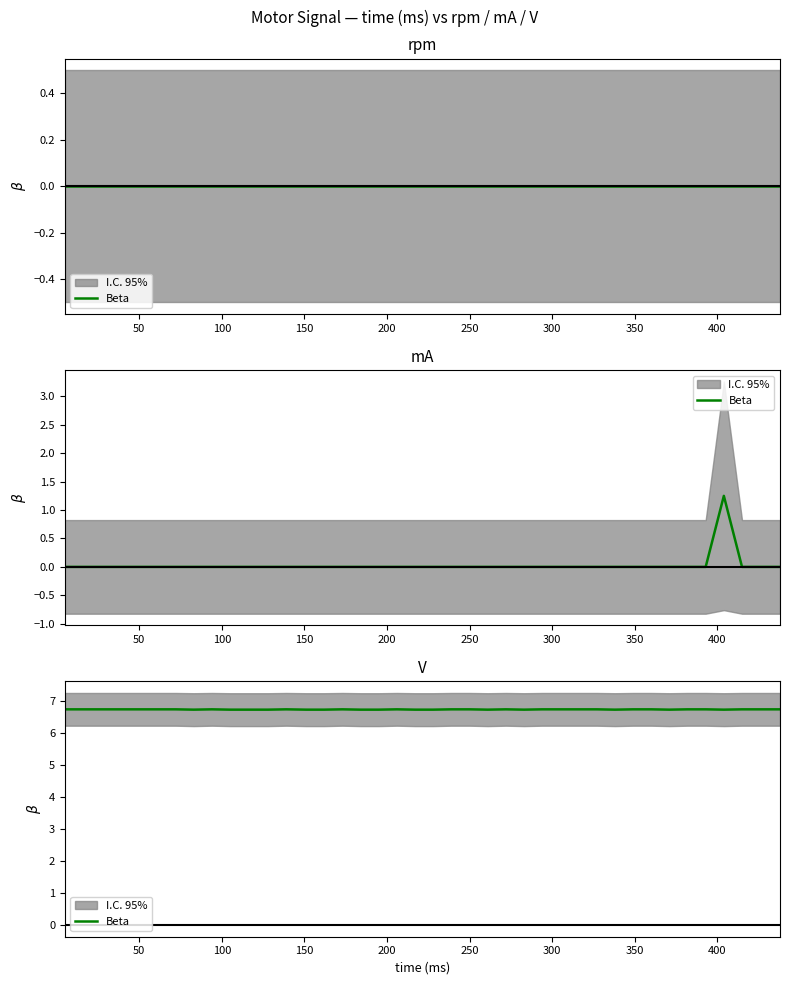

At which label is the value closest to 6?

350